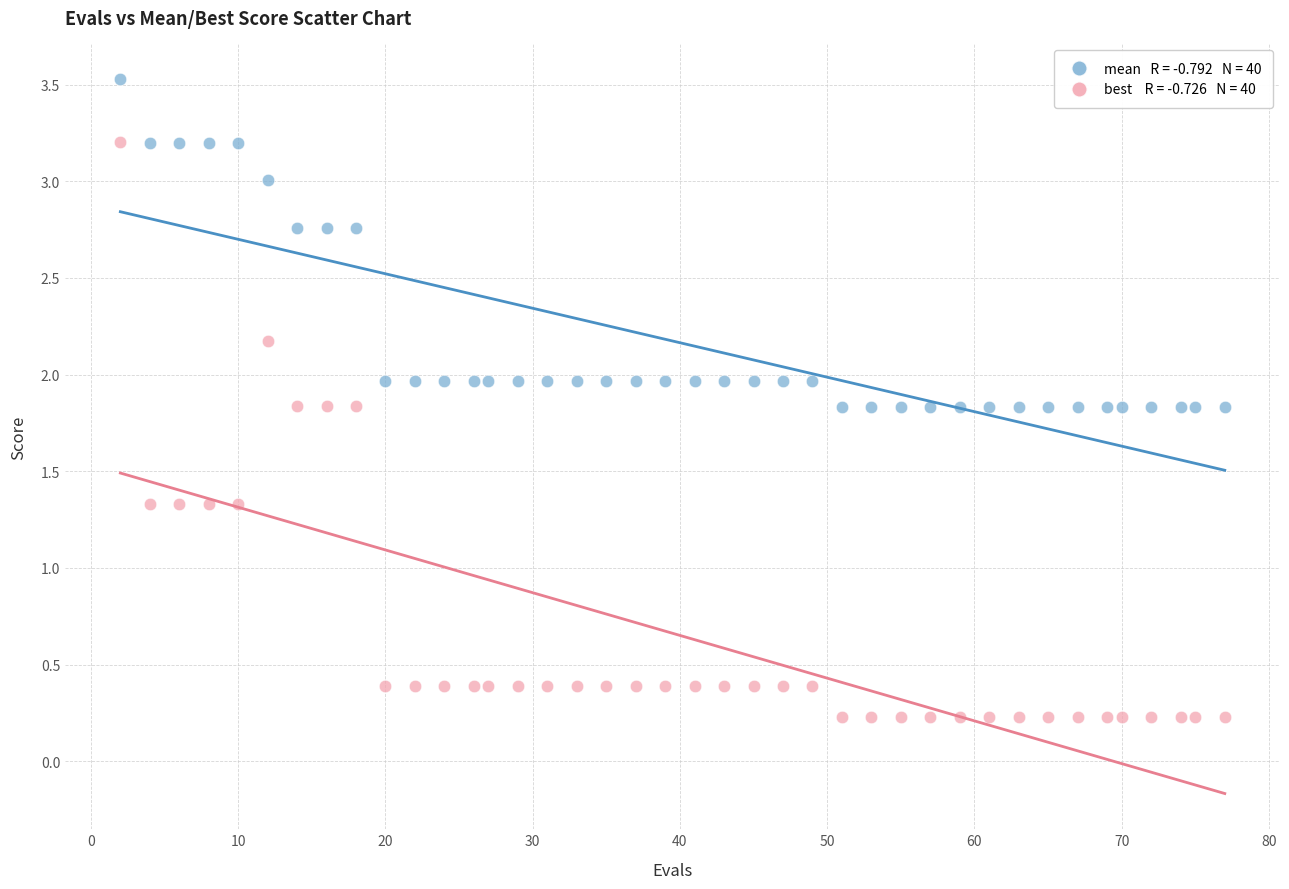

Across all data points, what is the range of Y values (max minus min)?

3.3